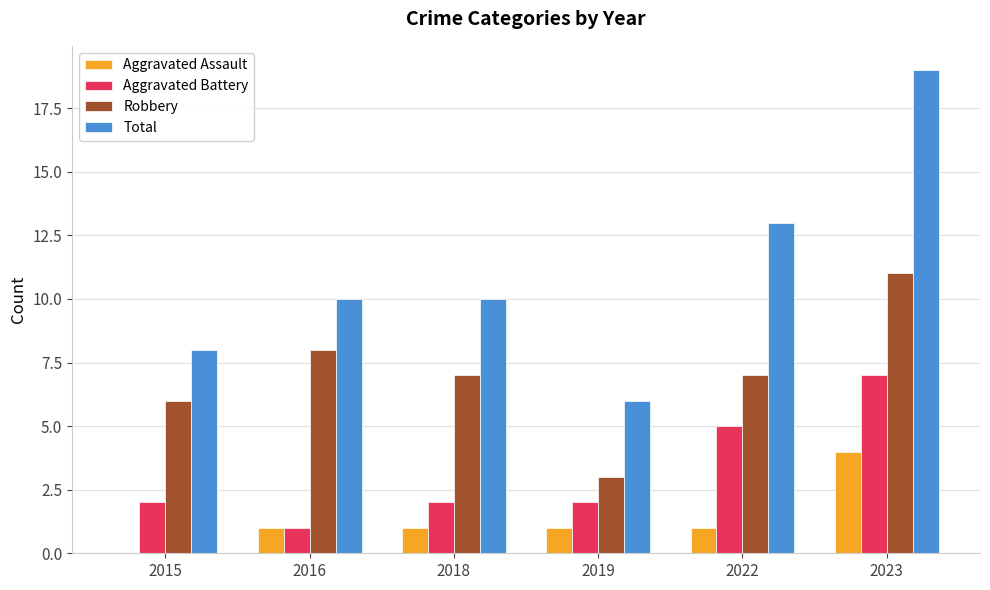

Which series changed the most between 2015 and 2023?

Total